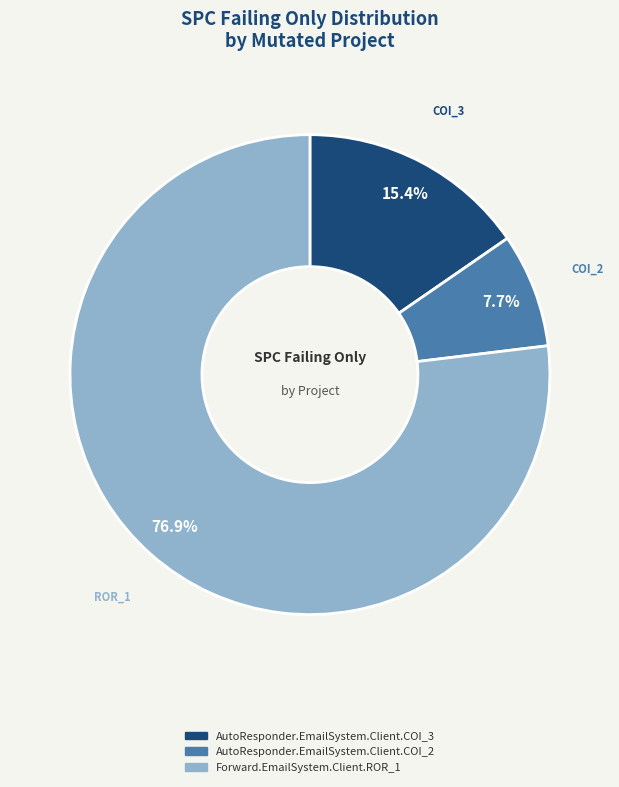

What percentage is the AutoResponder.EmailSystem.Client.COI_3 slice, to the nearest percent?

15%